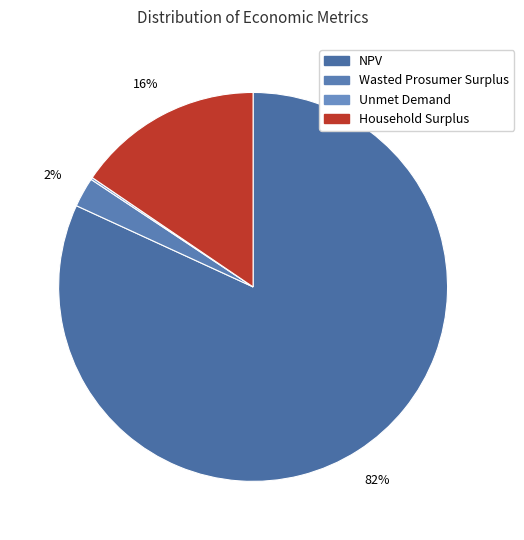

Rank the categories by value from lowest to highest.

Unmet Demand, Wasted Prosumer Surplus, Household Surplus, NPV